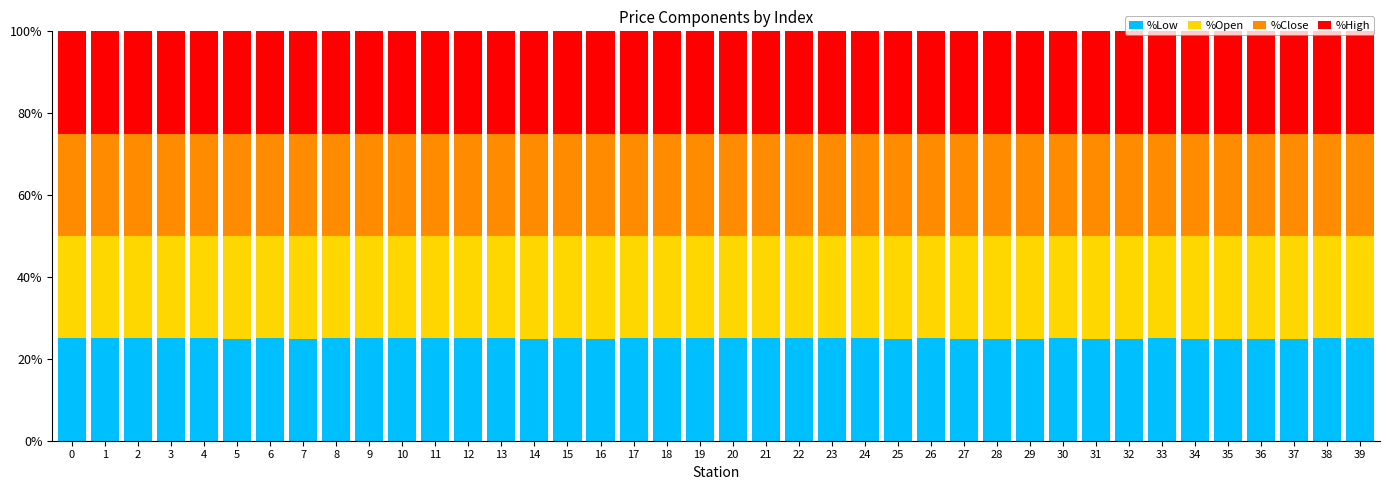

What is the highest value of the %Low series?

25.0